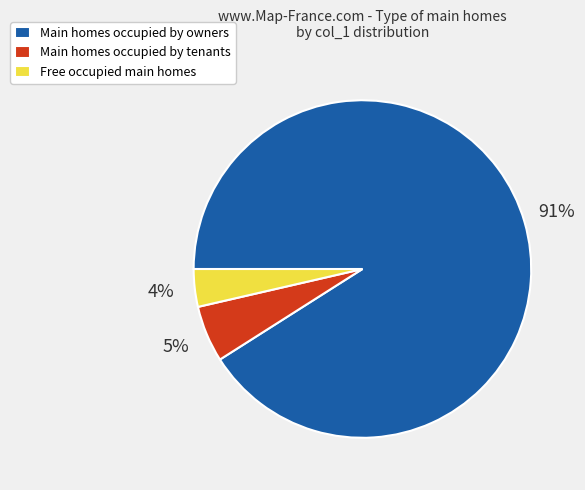

True or false: Main homes occupied by tenants accounts for 5% of the total.

True